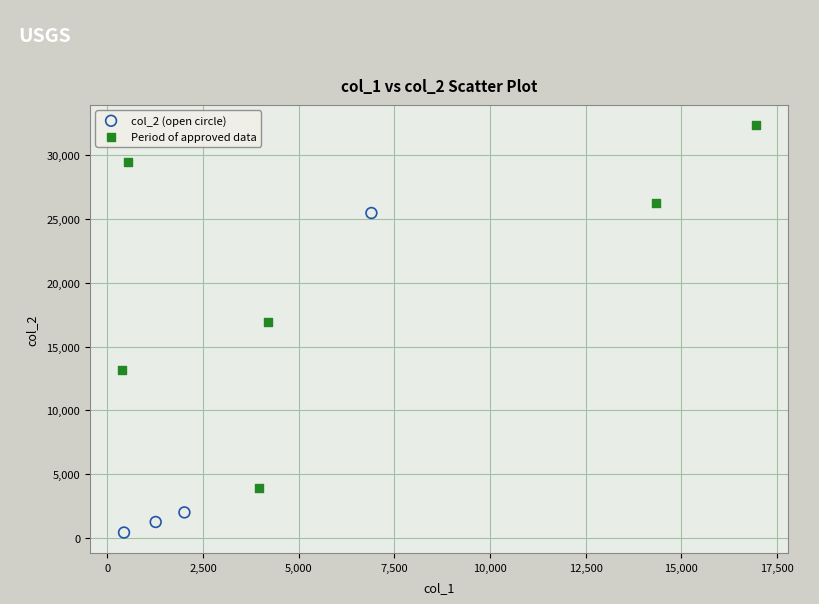

Which series has the largest Y range (max minus min)?

Period of approved data